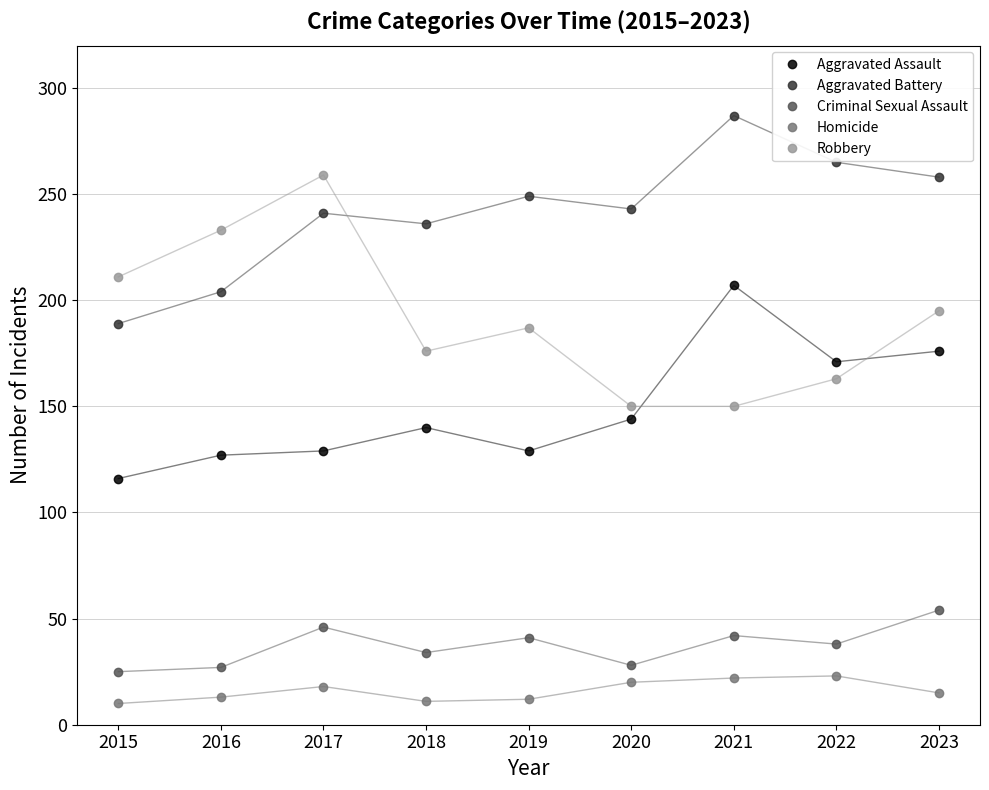

What is the difference between the second highest and minimum values in the Criminal Sexual Assault series?

21